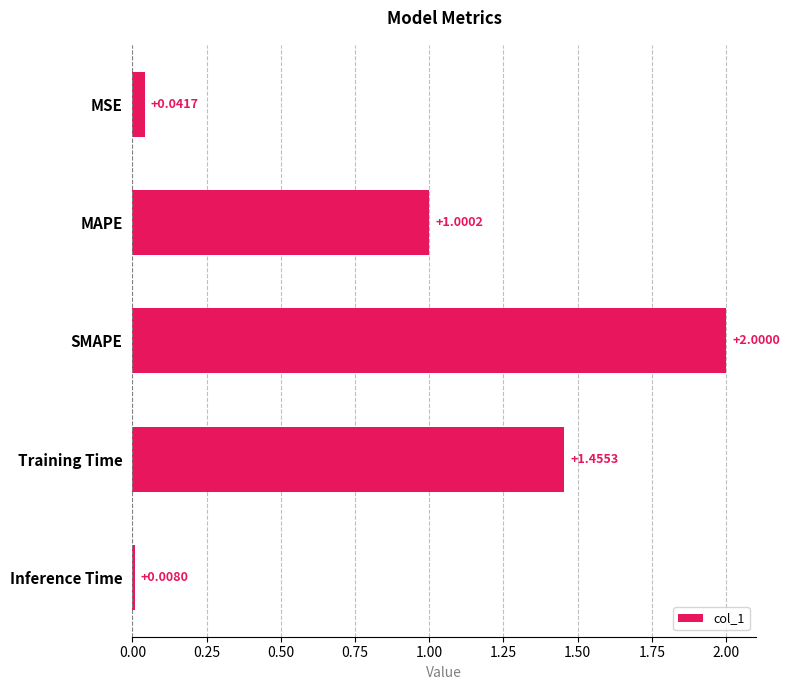

Rank the categories by value from highest to lowest.

SMAPE, Training Time, MAPE, MSE, Inference Time